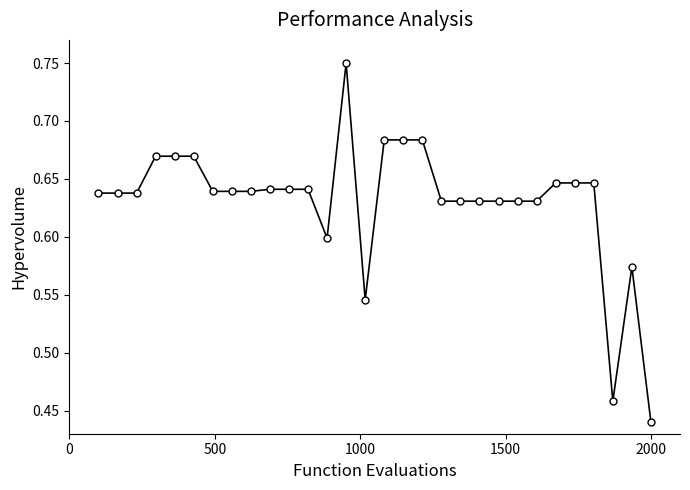

What is the sum of all values?

18.9